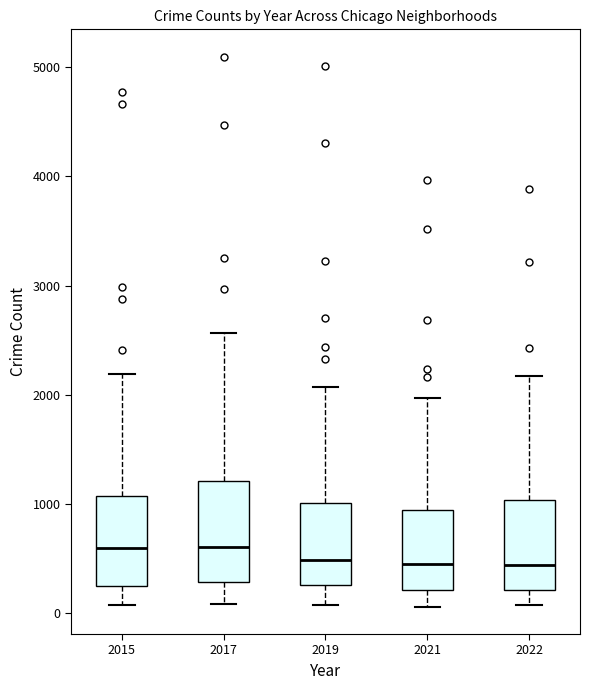

Reading left to right, transcribe this box plot: for each box, give where its median line is, the range the box spans, and where its two whiskers end, as read against the y-axis. The values are not printed on the chart, so give them approximately, as read against the axis.

2015: median 600, box 300 to 1100, whiskers 100 to 2200
2017: median 600, box 300 to 1200, whiskers 100 to 2600
2019: median 500, box 300 to 1000, whiskers 100 to 2100
2021: median 500, box 200 to 1000, whiskers 100 to 2000
2022: median 400, box 200 to 1000, whiskers 100 to 2200